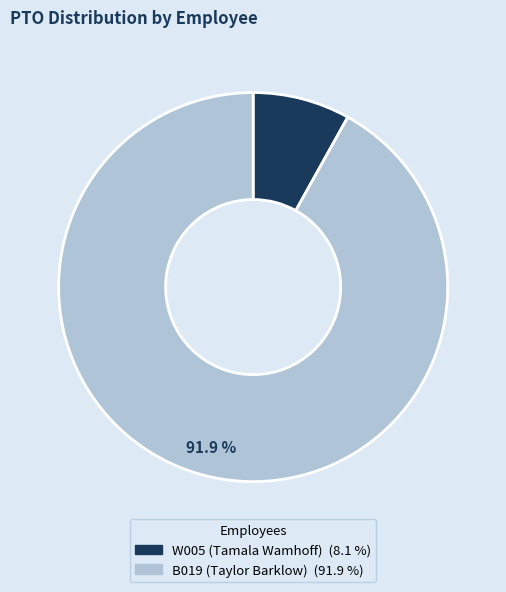

True or false: W005 (Tamala Wamhoff) accounts for 14% of the total.

False